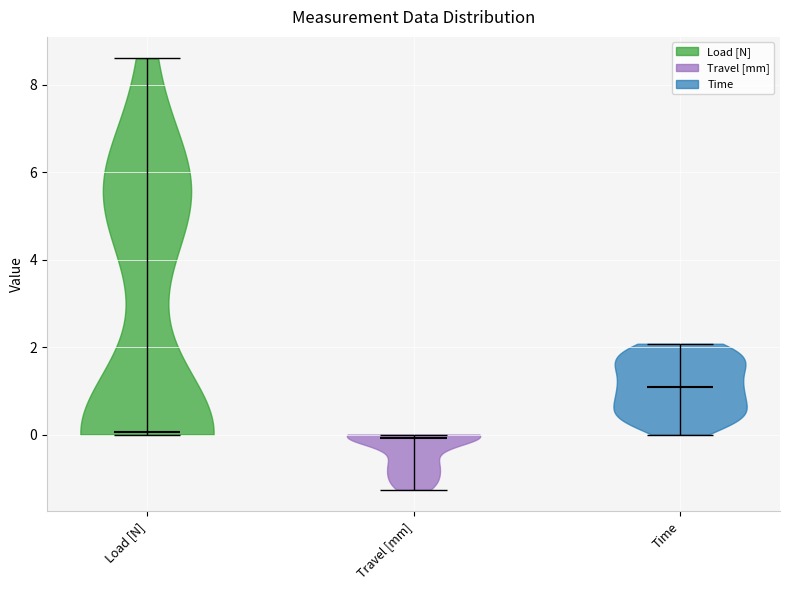

Reading left to right, read every violin against the y-axis: where its median line is, and the lowest and highest points it reaches. The values are not printed on the chart, so give them approximately, as read against the axis.

Load [N]: median line 0.0, lowest point 0.0, highest point 8.6
Travel [mm]: median line 0.0, lowest point -1.2, highest point 0.0
Time: median line 1.0, lowest point 0.0, highest point 2.0